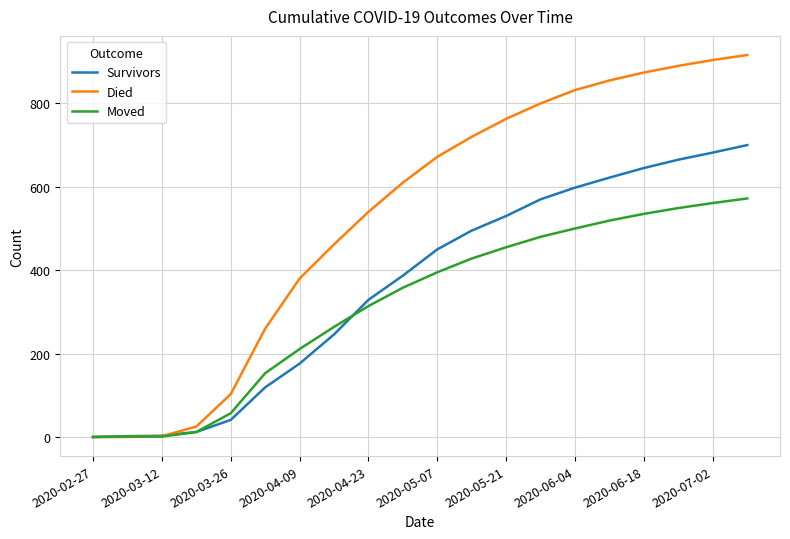

Which series has the widest spread of values?

Died